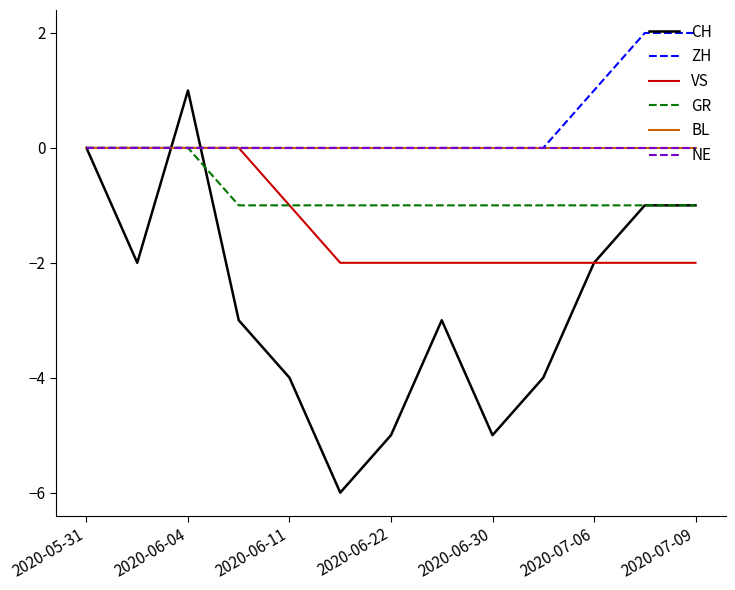

Does the chart display data point markers on the line(s)?

No